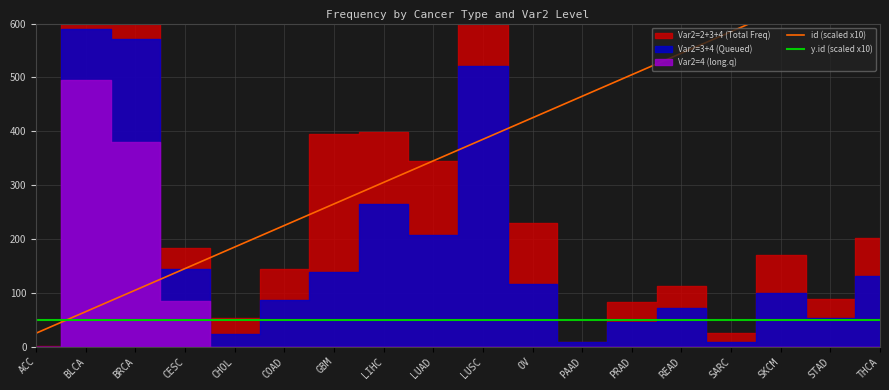

What is the value of the id (scaled x10) point at the 4th from the left?

145